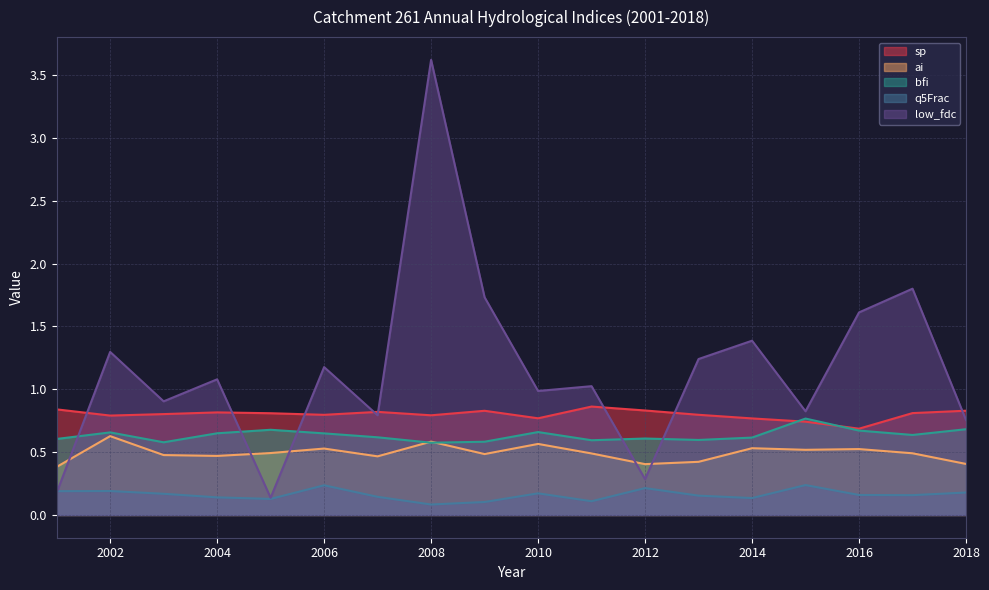

Where is bfi nearest to the value 0?

2008